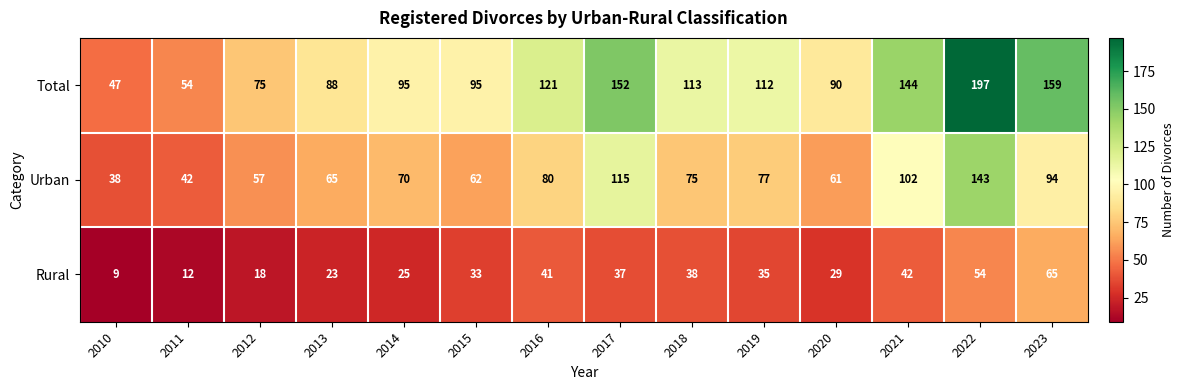

At 2013, list the series in order from largest to smallest.

Total, Urban, Rural